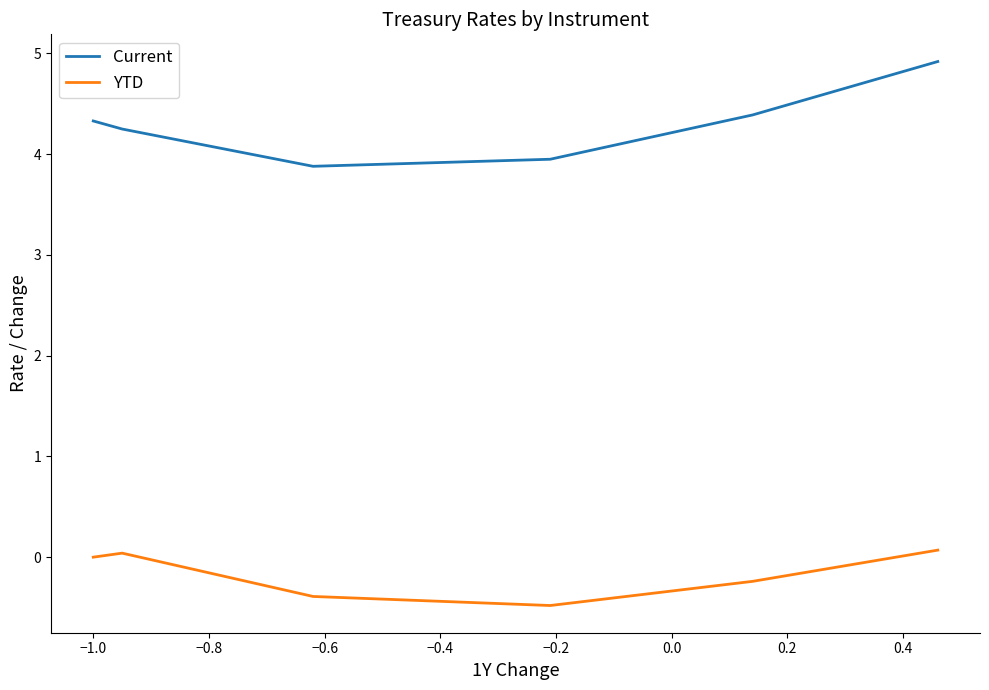

True or false: Current and YTD intersect in this chart.

False